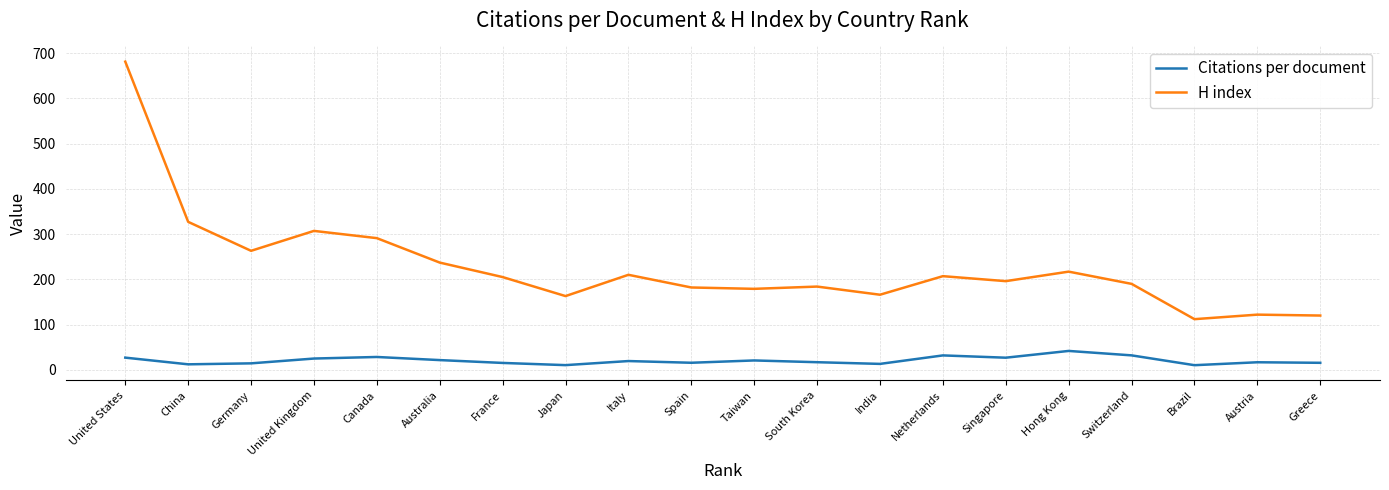

True or false: Citations per document and H index cross at least once.

False